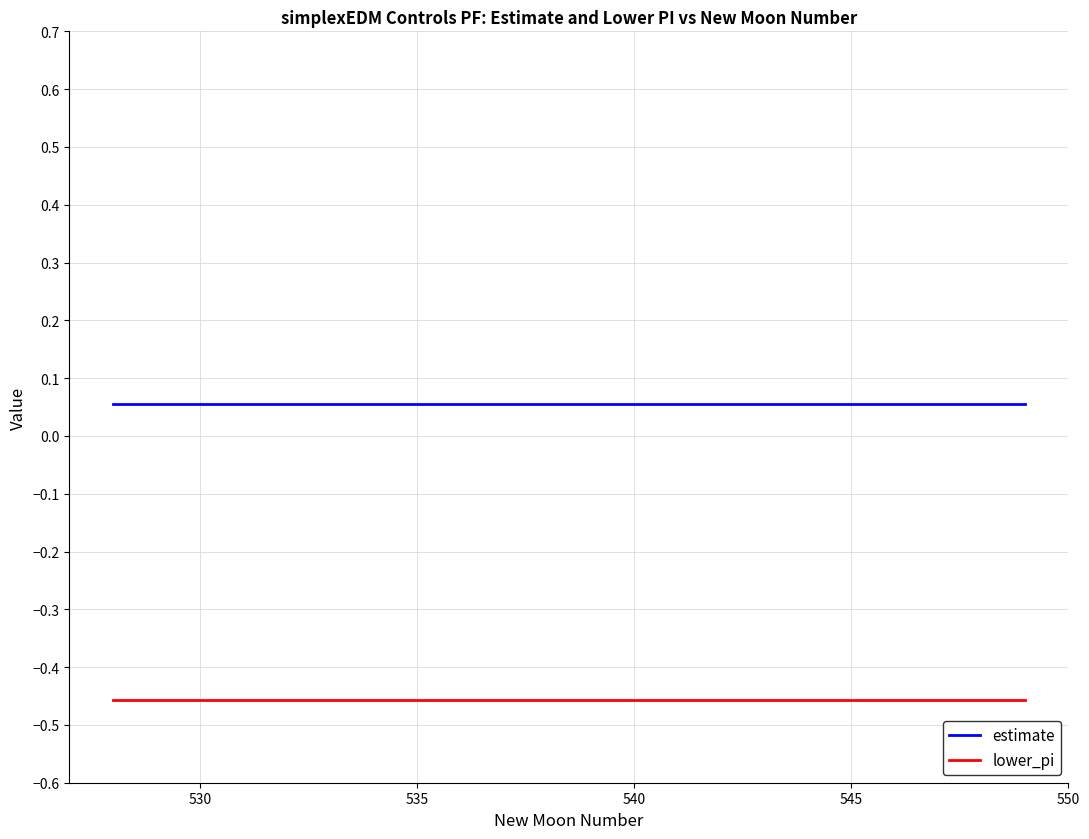

Which series has the largest total across all categories?

estimate